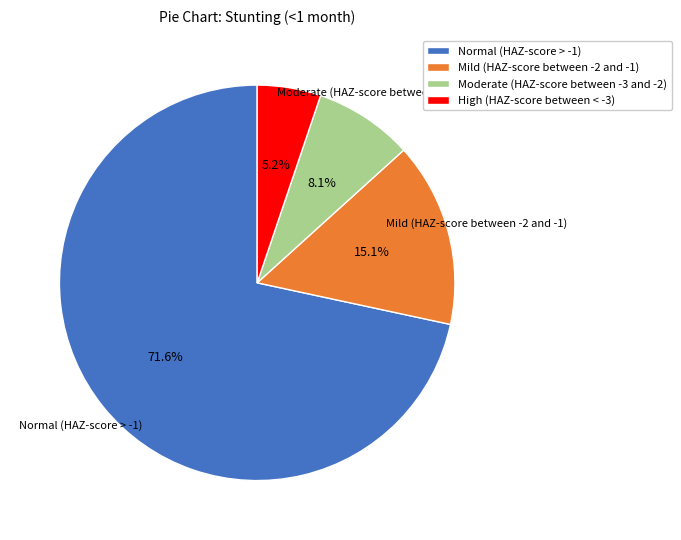

Combined, what portion of the pie is Mild (HAZ-score between -2 and -1) and Normal (HAZ-score > -1)?

86.7%